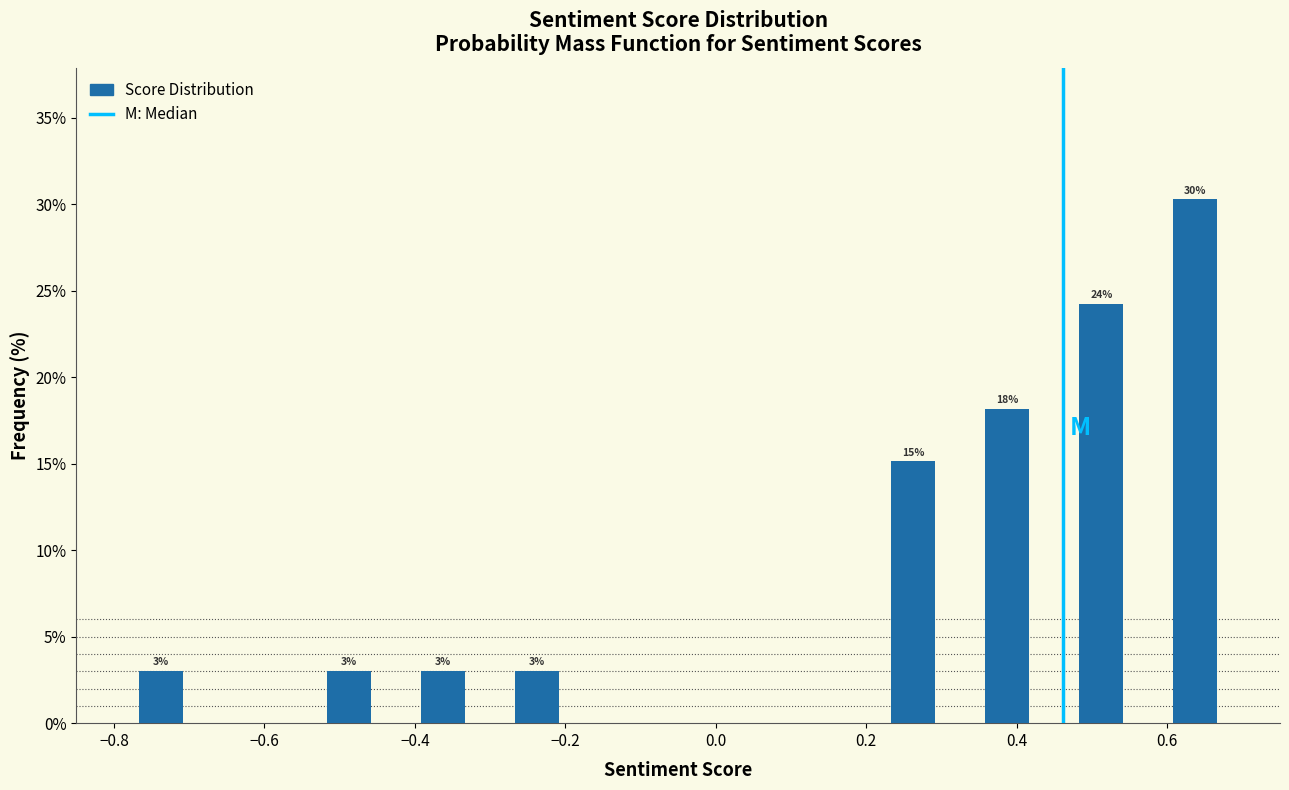

Over which range of the x-axis is the bar tallest?

0.575 to 0.700